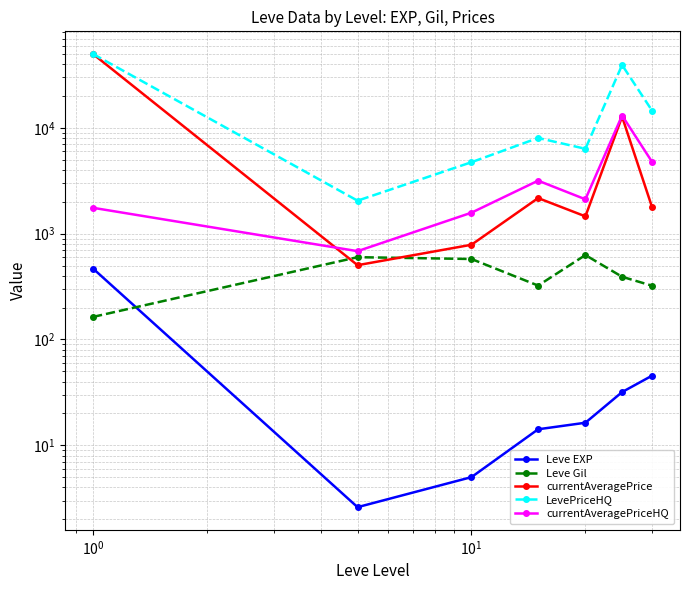

True or false: currentAveragePrice and LevePriceHQ cross at least once.

False